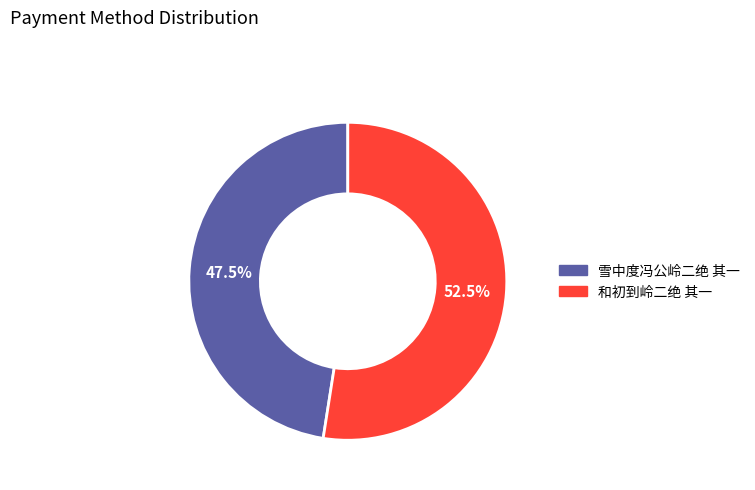

Which category accounts for the majority?

和初到岭二绝 其一